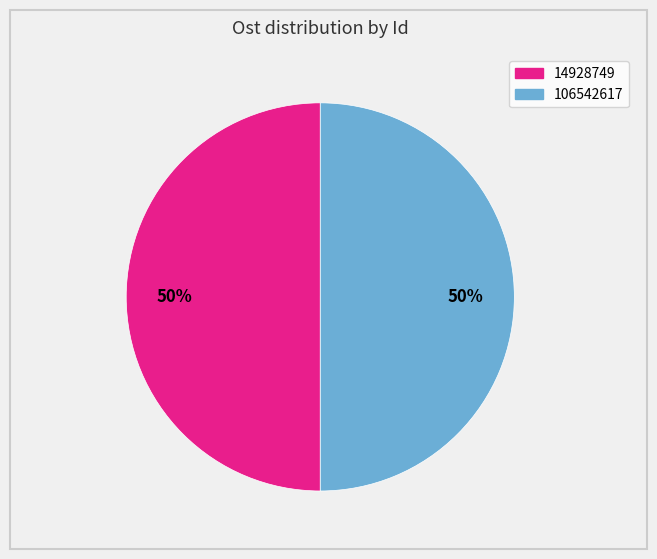

Is it true that 106542617 is 60% of the pie?

False